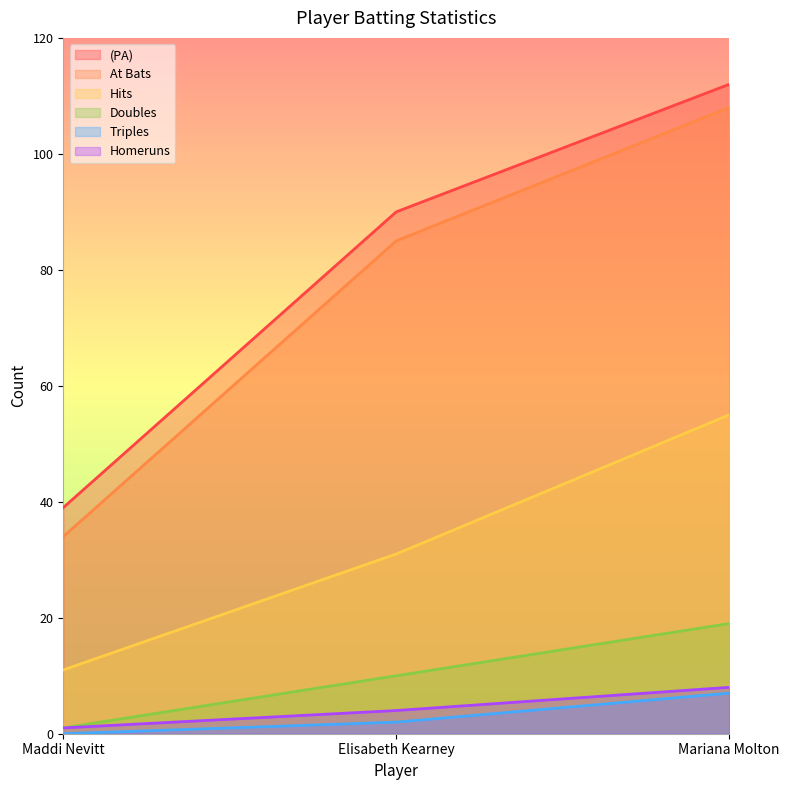

Reading right to left, transcribe all the data shown in this chart.

(PA): Mariana Molton=112	Elisabeth Kearney=90	Maddi Nevitt=39
At Bats: Mariana Molton=108	Elisabeth Kearney=85	Maddi Nevitt=34
Hits: Mariana Molton=55	Elisabeth Kearney=31	Maddi Nevitt=11
Doubles: Mariana Molton=19	Elisabeth Kearney=10	Maddi Nevitt=1
Triples: Mariana Molton=7	Elisabeth Kearney=2	Maddi Nevitt=0
Homeruns: Mariana Molton=8	Elisabeth Kearney=4	Maddi Nevitt=1